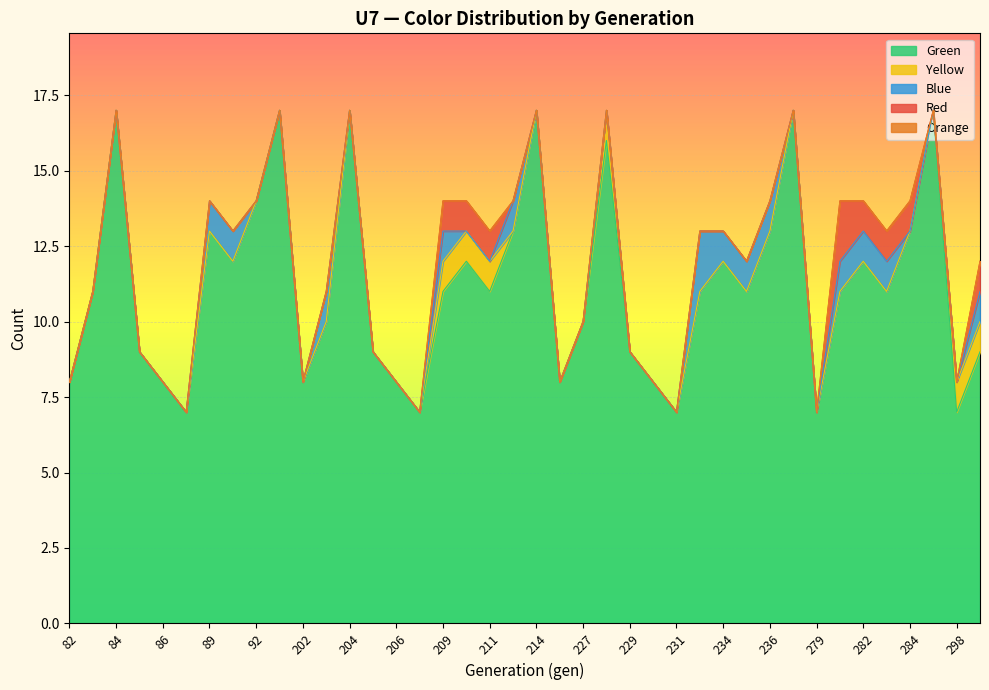

What is the spread (max minus min) of values at 235?

11